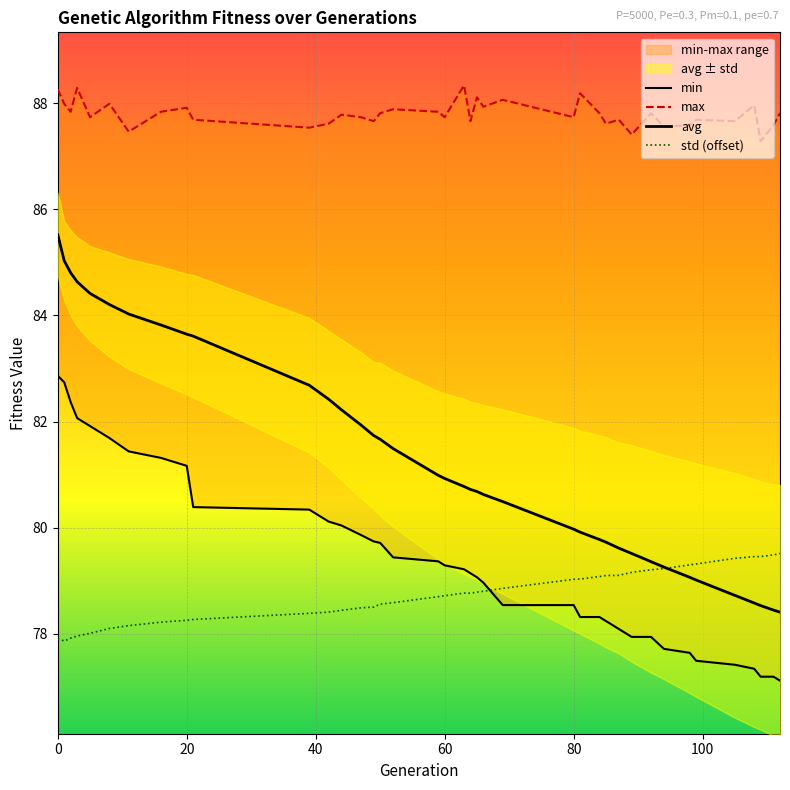

Reading left to right, what are all the values shown in this chart?

min: 82.9	82.7	82.4	82.1	81.9	81.7	81.4	81.3	81.2	80.4	80.3	80.1	80.0	79.9	79.7	79.7	79.4	79.4	79.3	79.2	79.1	79.1	79.0	78.5	78.5	78.3	78.3	78.2	78.1	77.9	77.9	77.7	77.6	77.5	77.4	77.3	77.2	77.2	77.1
max: 88.3	88.0	87.8	88.3	87.7	88.0	87.5	87.8	87.9	87.7	87.5	87.6	87.8	87.7	87.7	87.8	87.9	87.8	87.7	88.3	87.7	88.1	87.9	88.1	87.7	88.2	87.8	87.6	87.7	87.4	87.8	87.6	87.6	87.7	87.7	88.0	87.3	87.6	87.8
avg: 85.5	85.0	84.8	84.6	84.4	84.2	84.0	83.8	83.6	83.6	82.7	82.4	82.2	81.9	81.7	81.7	81.5	81.0	80.9	80.8	80.7	80.7	80.6	80.5	80.0	79.9	79.8	79.7	79.6	79.5	79.4	79.3	79.1	79.0	78.7	78.6	78.5	78.4	78.4
std (offset): 77.9	77.9	77.9	78.0	78.0	78.1	78.2	78.2	78.3	78.3	78.4	78.4	78.4	78.5	78.5	78.6	78.6	78.7	78.7	78.8	78.8	78.8	78.8	78.9	79.0	79.0	79.1	79.1	79.1	79.2	79.2	79.2	79.3	79.3	79.4	79.5	79.5	79.5	79.5